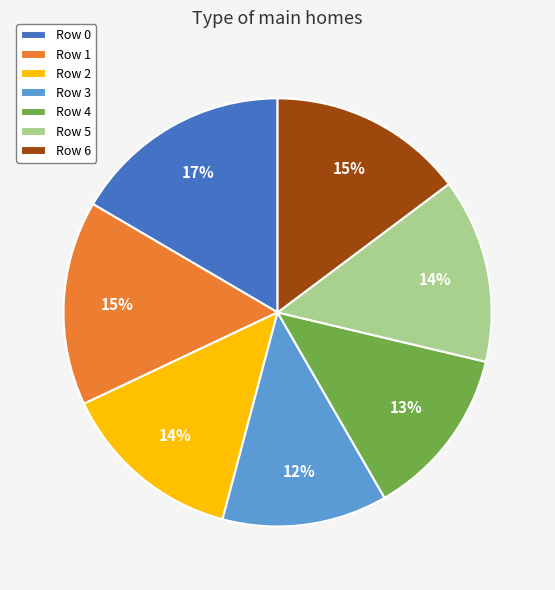

Is it true that Row 1 is 15% of the pie?

True